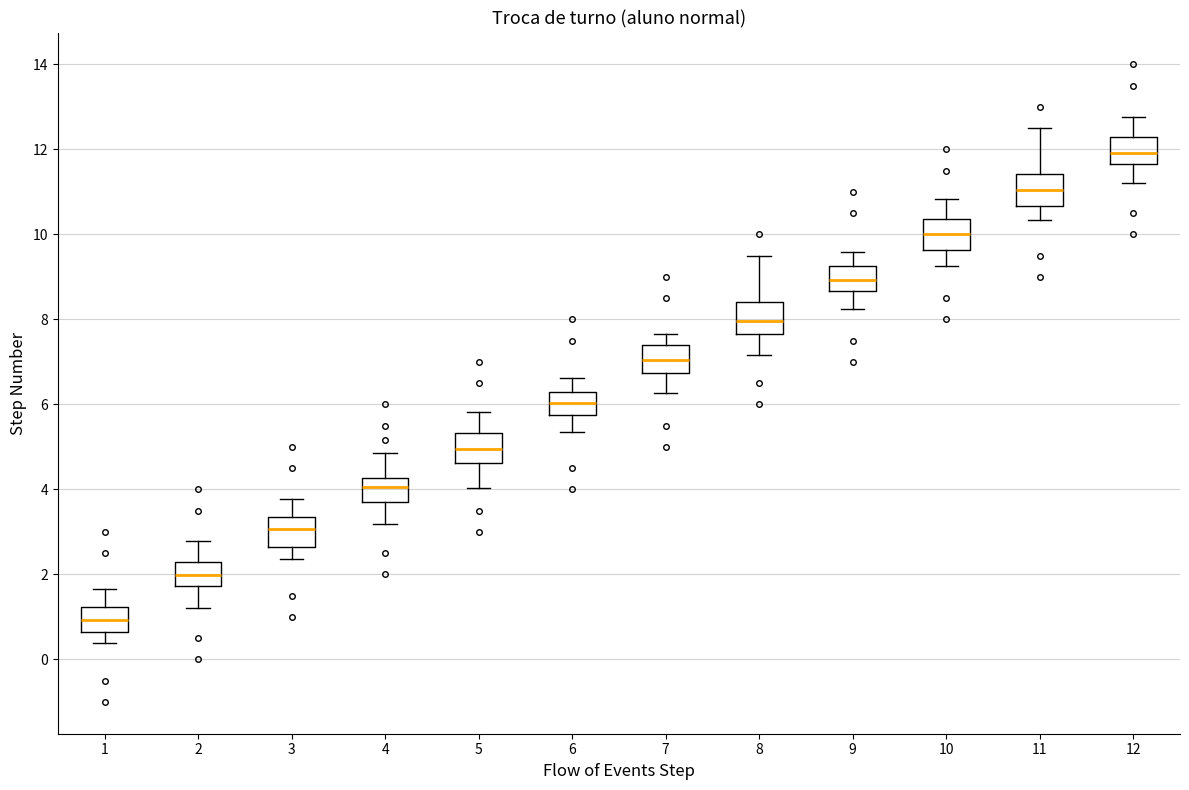

Reading left to right, transcribe this box plot: for each box, give where its median line is, the range the box spans, and where its two whiskers end, as read against the y-axis. The values are not printed on the chart, so give them approximately, as read against the axis.

1: median 1.0, box 0.6 to 1.2, whiskers 0.4 to 1.6
2: median 2.0, box 1.8 to 2.2, whiskers 1.2 to 2.8
3: median 3.0, box 2.6 to 3.4, whiskers 2.4 to 3.8
4: median 4.0, box 3.8 to 4.2, whiskers 3.2 to 4.8
5: median 5.0, box 4.6 to 5.4, whiskers 4.0 to 5.8
6: median 6.0, box 5.8 to 6.2, whiskers 5.4 to 6.6
7: median 7.0, box 6.8 to 7.4, whiskers 6.2 to 7.6
8: median 8.0, box 7.6 to 8.4, whiskers 7.2 to 9.6
9: median 9.0, box 8.6 to 9.2, whiskers 8.2 to 9.6
10: median 10.0, box 9.6 to 10.4, whiskers 9.2 to 10.8
11: median 11.0, box 10.6 to 11.4, whiskers 10.4 to 12.6
12: median 12.0, box 11.6 to 12.2, whiskers 11.2 to 12.8